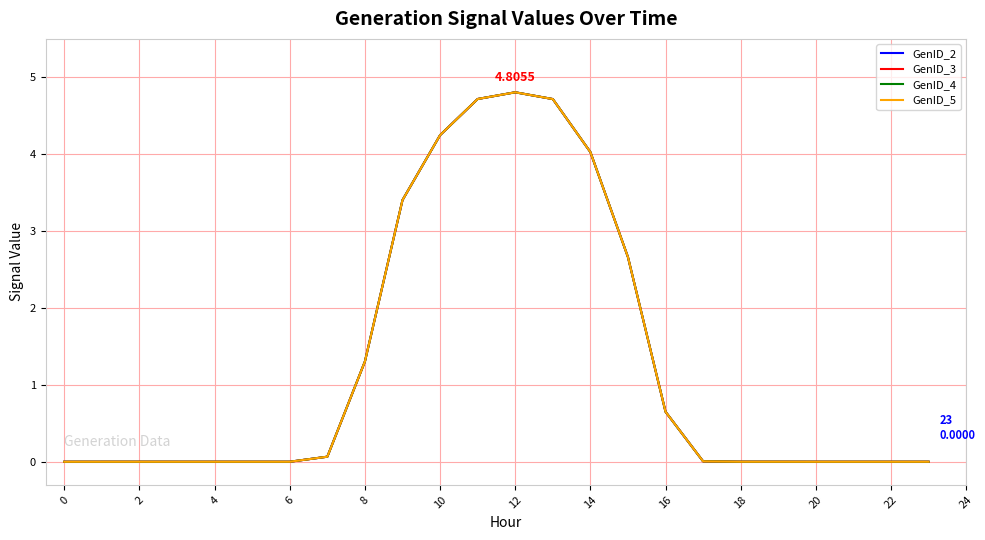

Does the chart display data point markers on the line(s)?

No